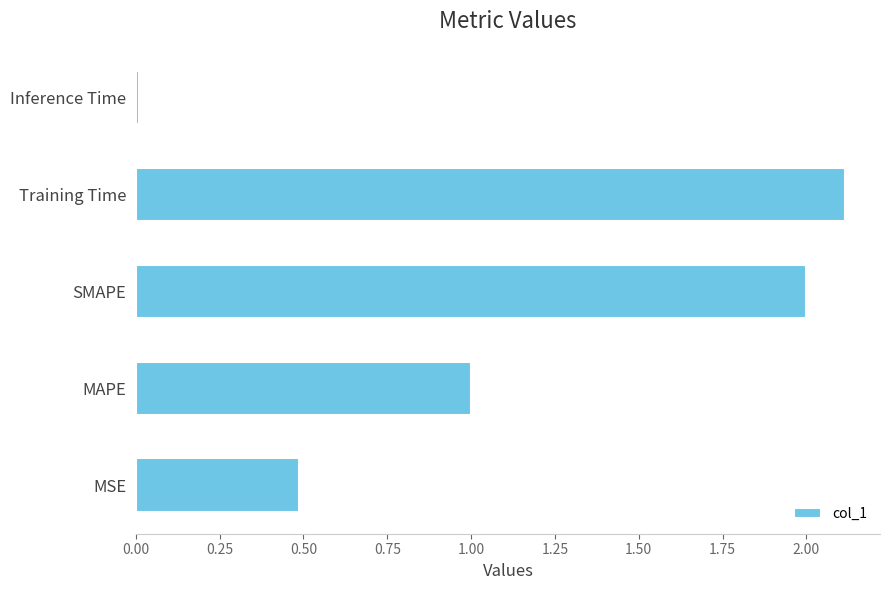

At which label is the value closest to 1?

MAPE